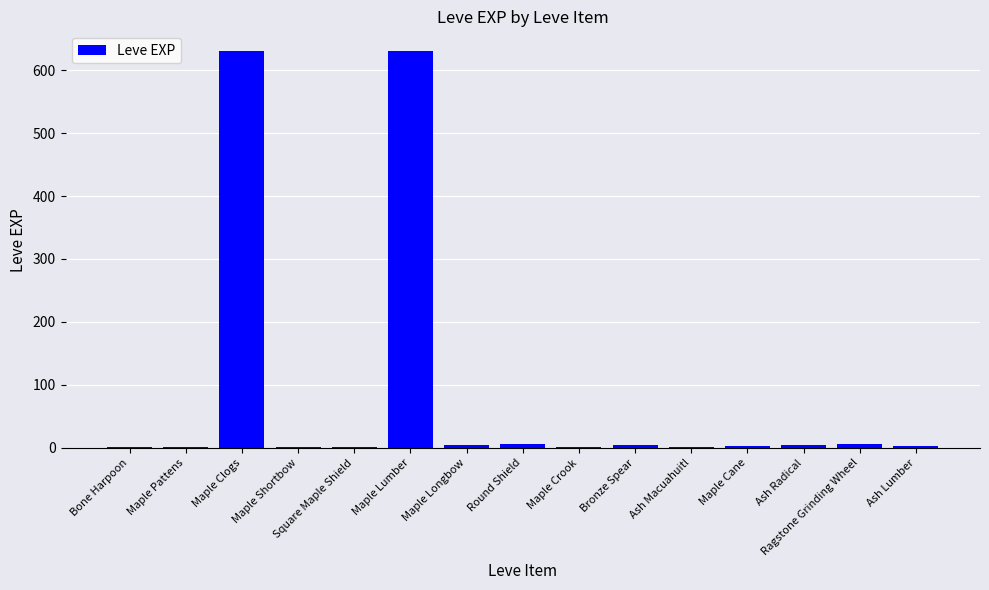

What is the sum of all values?

1300